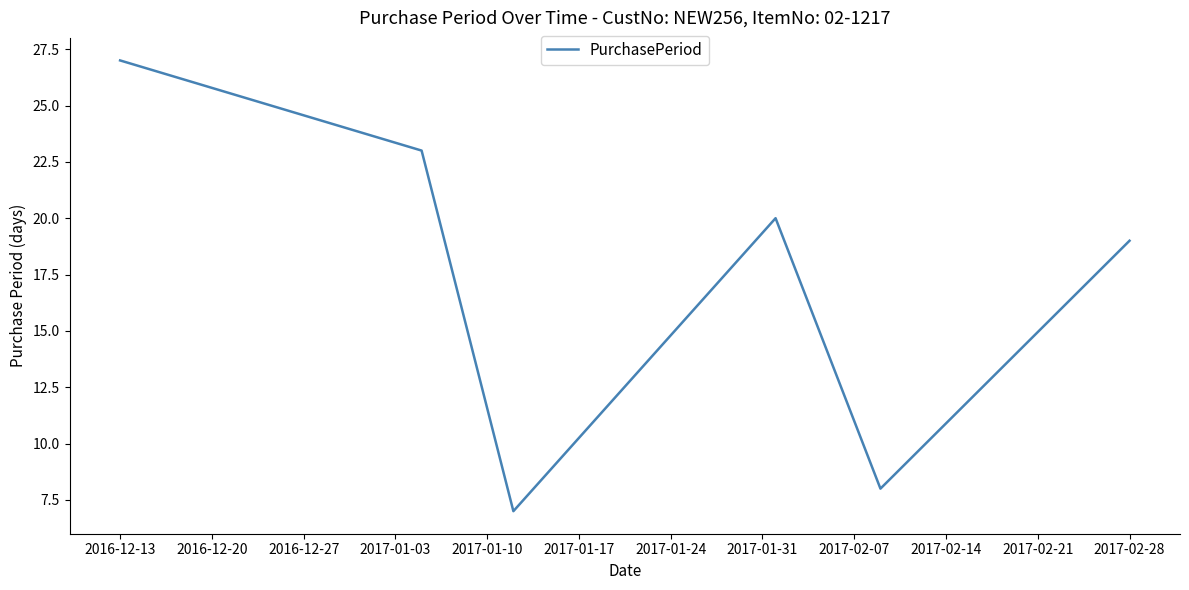

What is the difference between the maximum and minimum values?

20